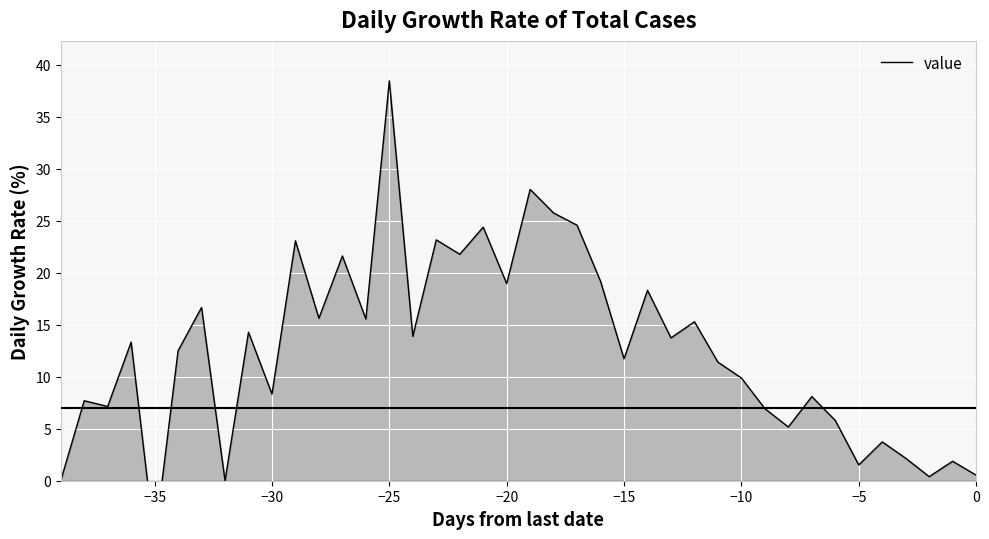

What is the smallest value displayed?

-5.9